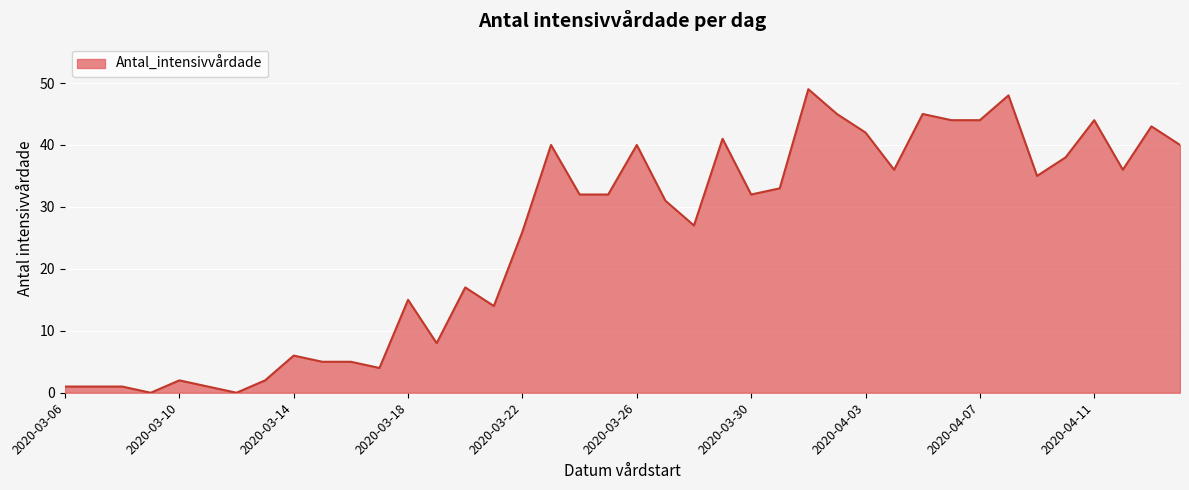

What is the maximum value shown in the chart?

49